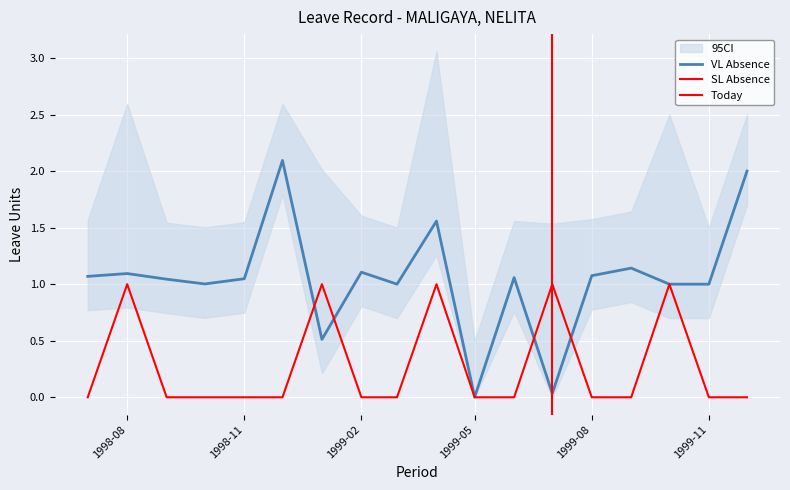

What is the maximum value shown in the chart?

2.1